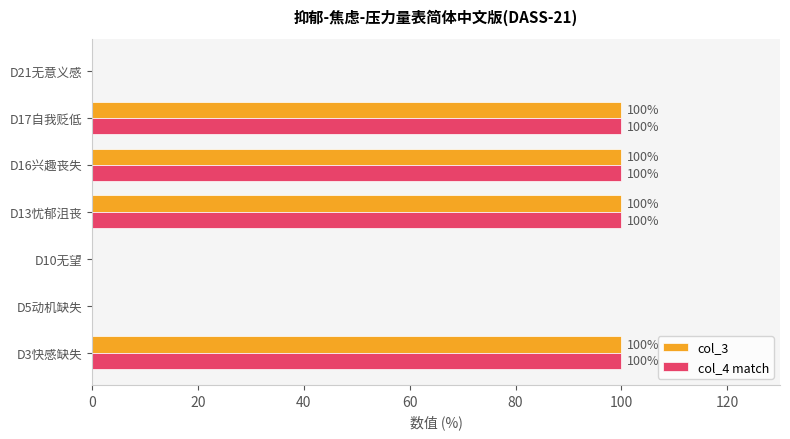

What is the greatest value displayed?

100